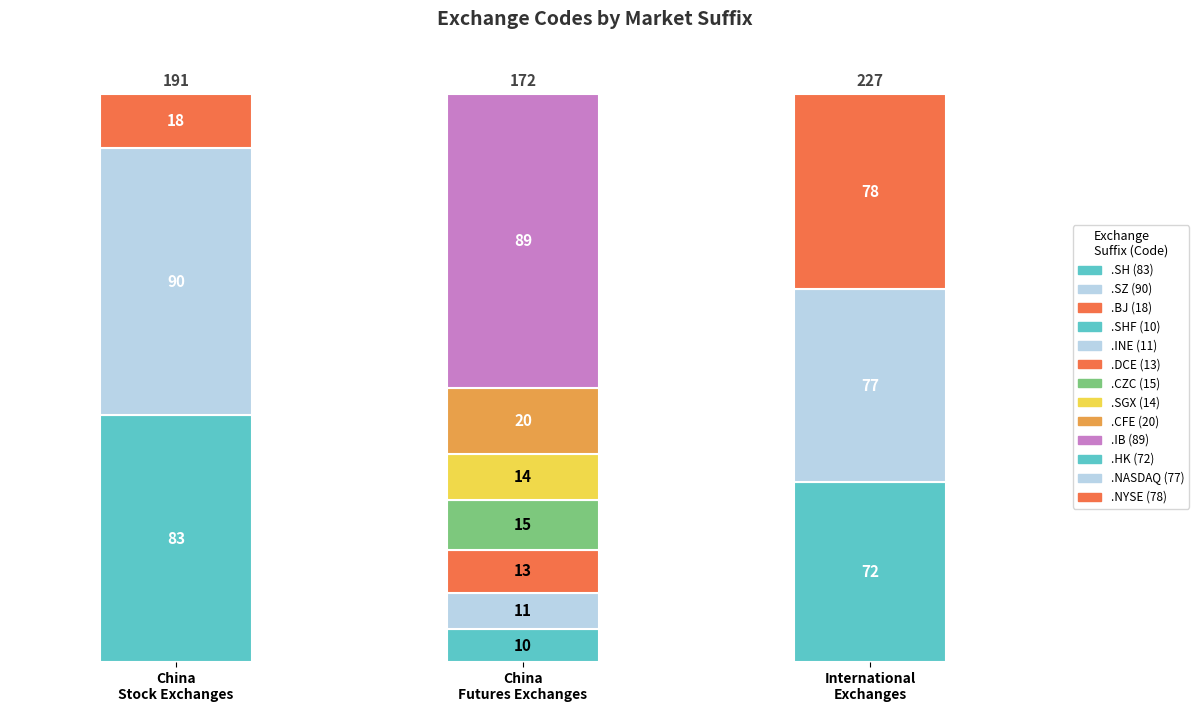

How many bars are there in total?

13